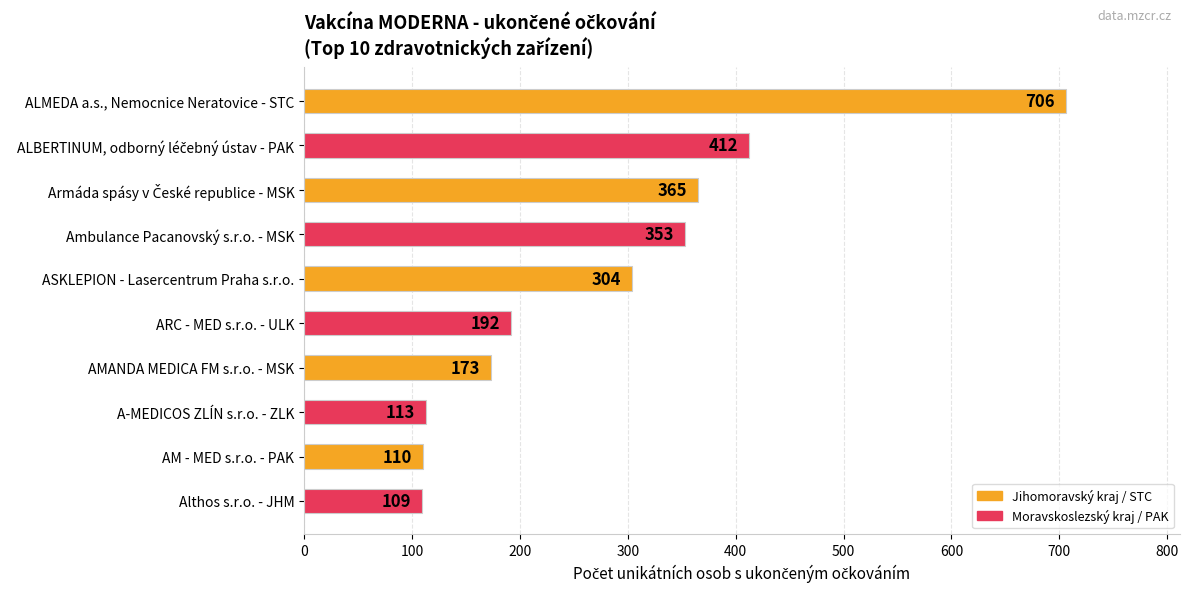

What is the sum of all values?

2837